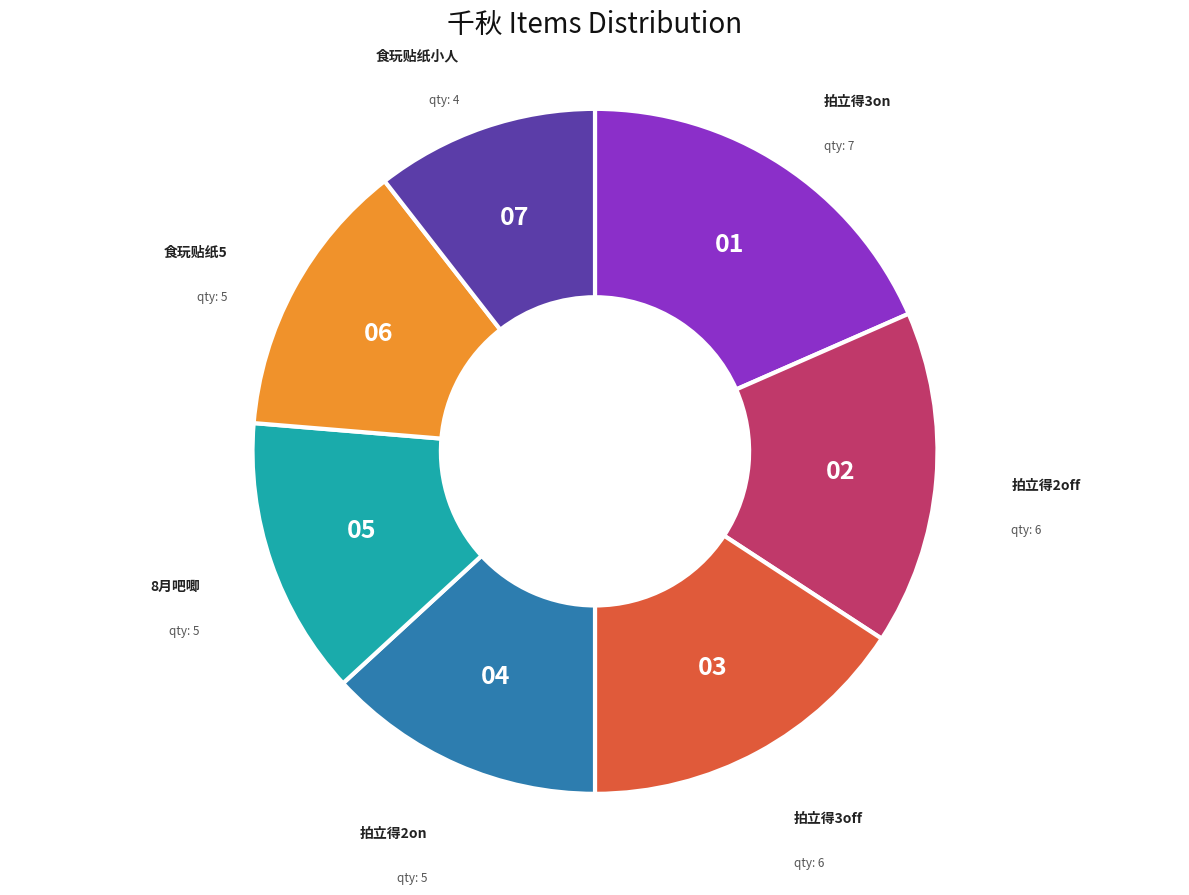

Does any single category account for the majority?

No